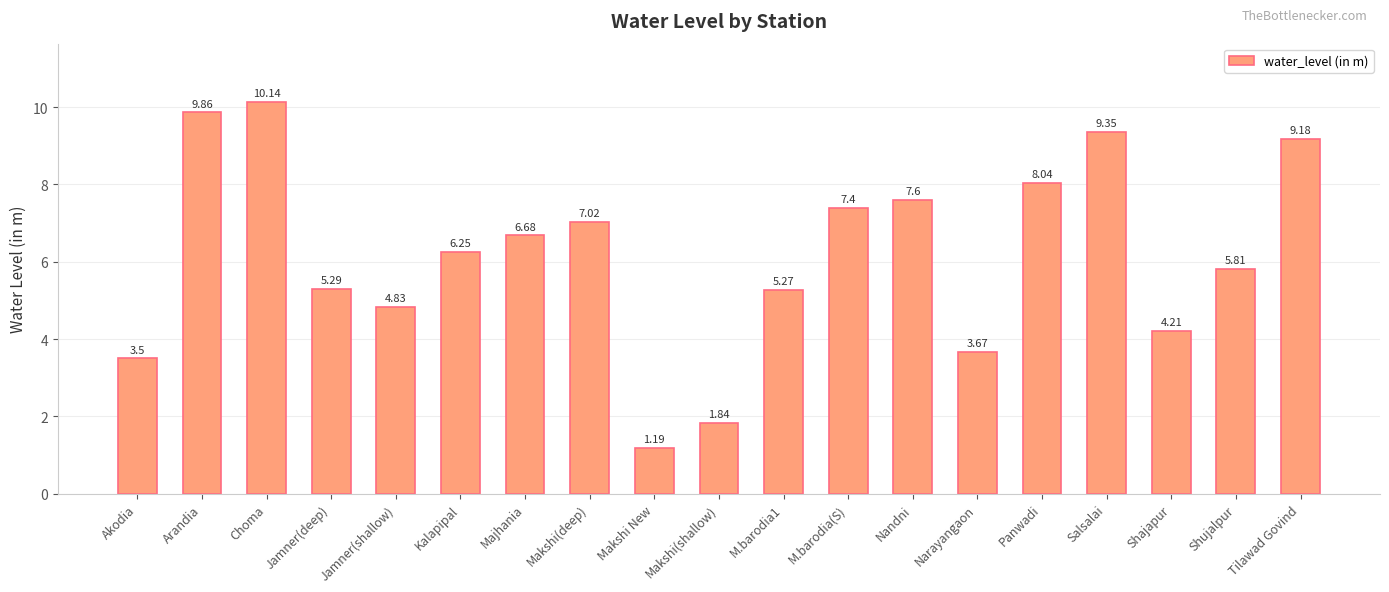

What is the change in value from Akodia to Panwadi?

+4.5